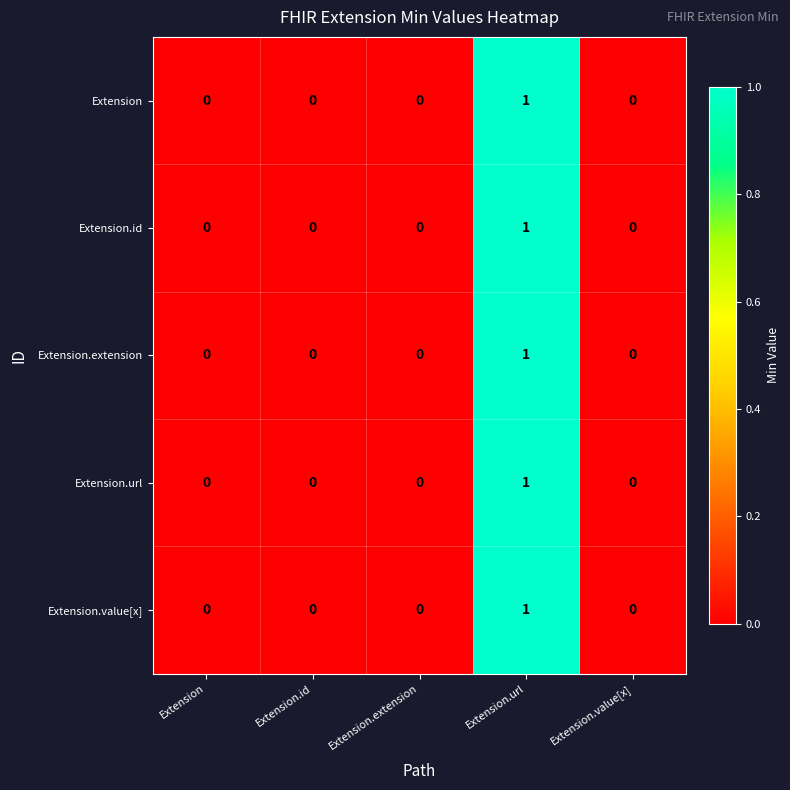

Is it true that Extension.id equals 1 at Extension.url?

True